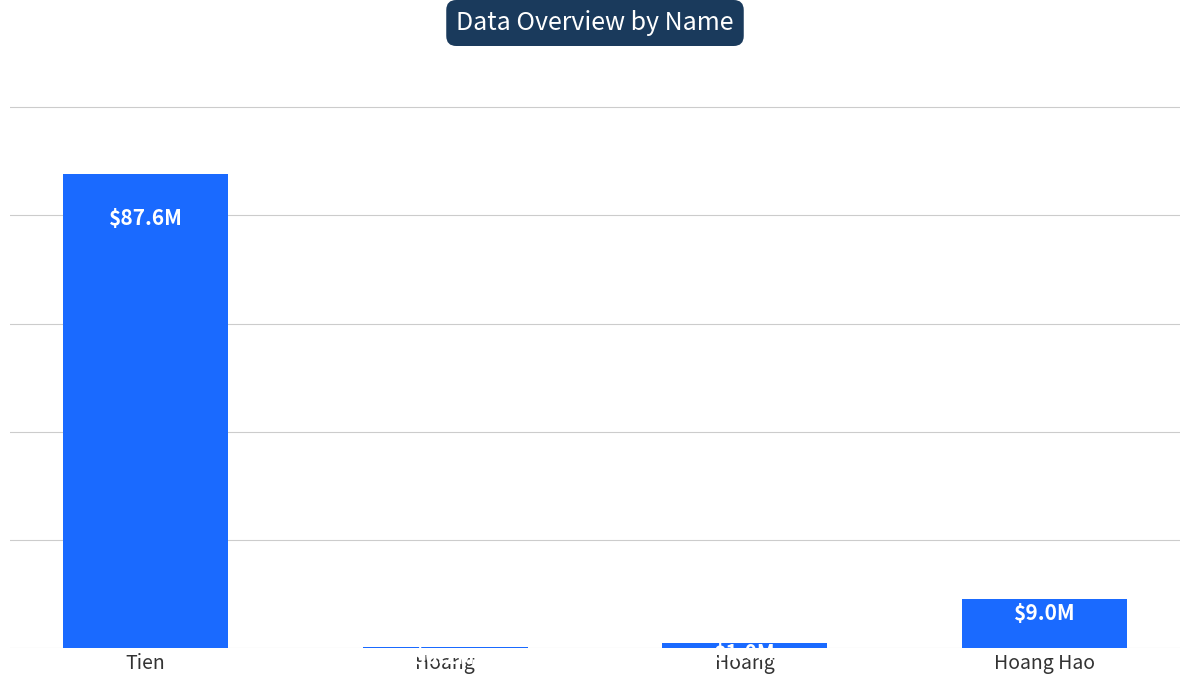

Between Hoang and Hoang Hao, which is larger?

Hoang Hao